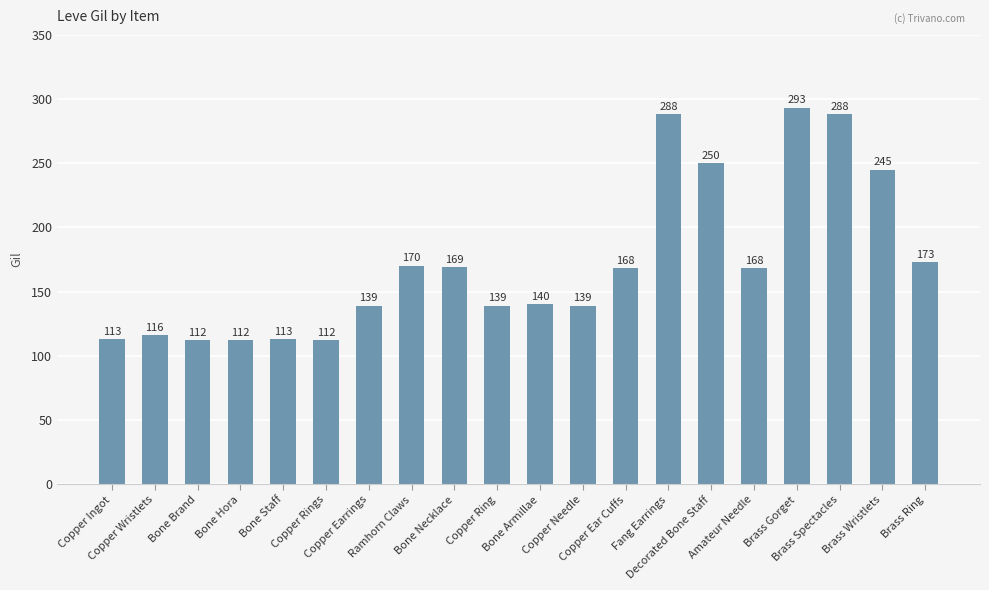

What is the label of the 11th bar from the right?

Copper Ring